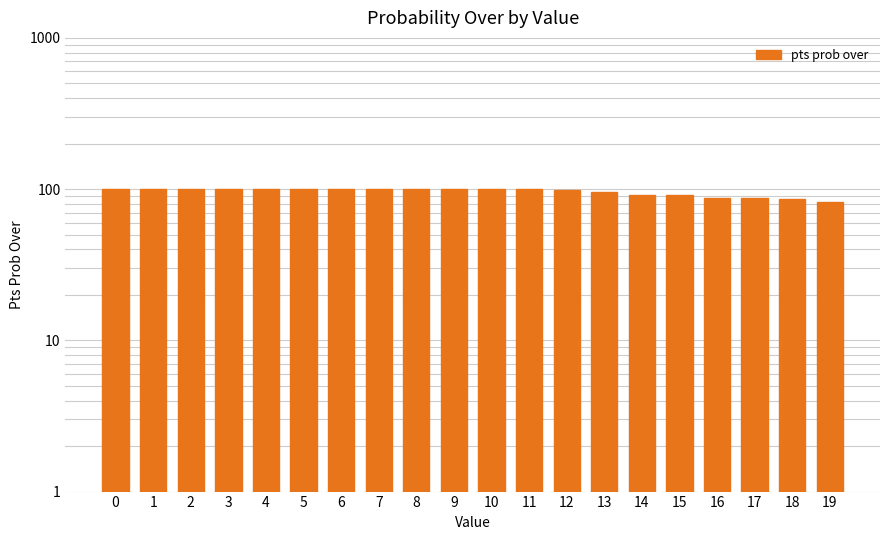

Are the bars grouped side by side (vs. stacked)?

No